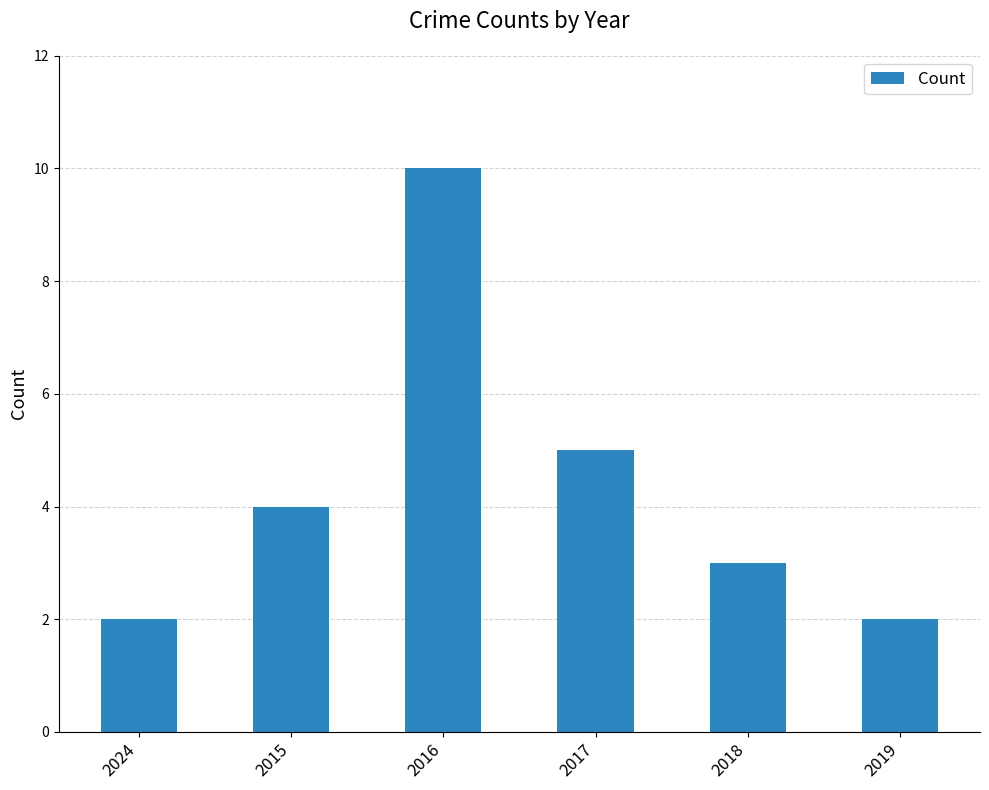

Approximately how many times larger is the value at 2017 compared to 2019?

2.5